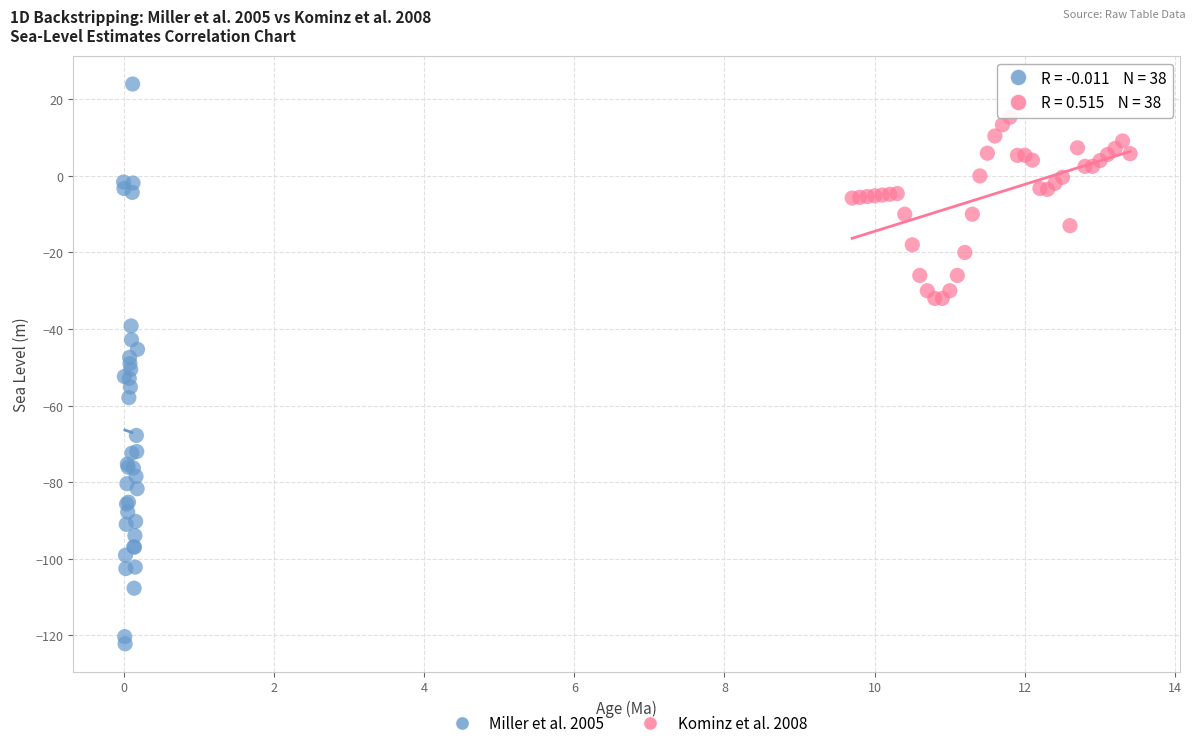

Which series contains the lowest Y value?

Miller et al. 2005